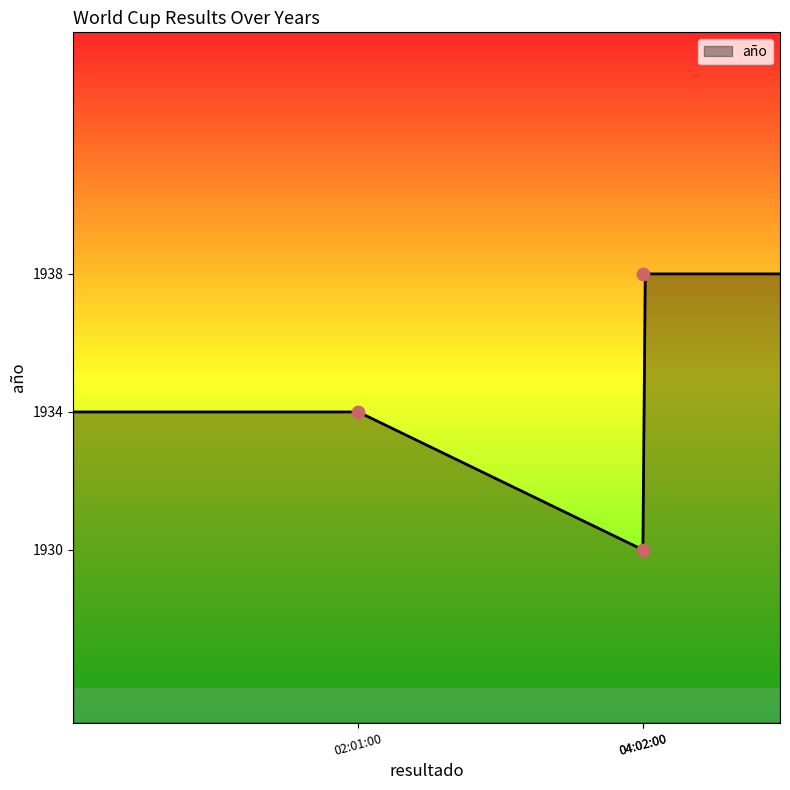

Which has a higher value, 02:01:00 or 04:02:00?

02:01:00